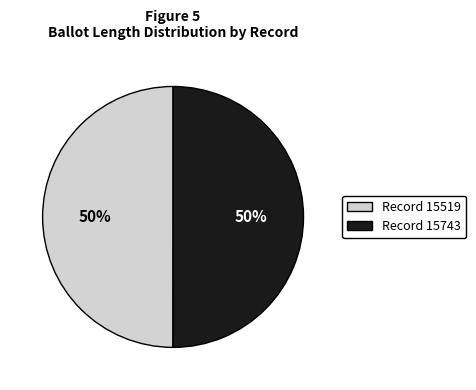

To the nearest percent, what is the combined percentage of Record 15519 and Record 15743?

100%